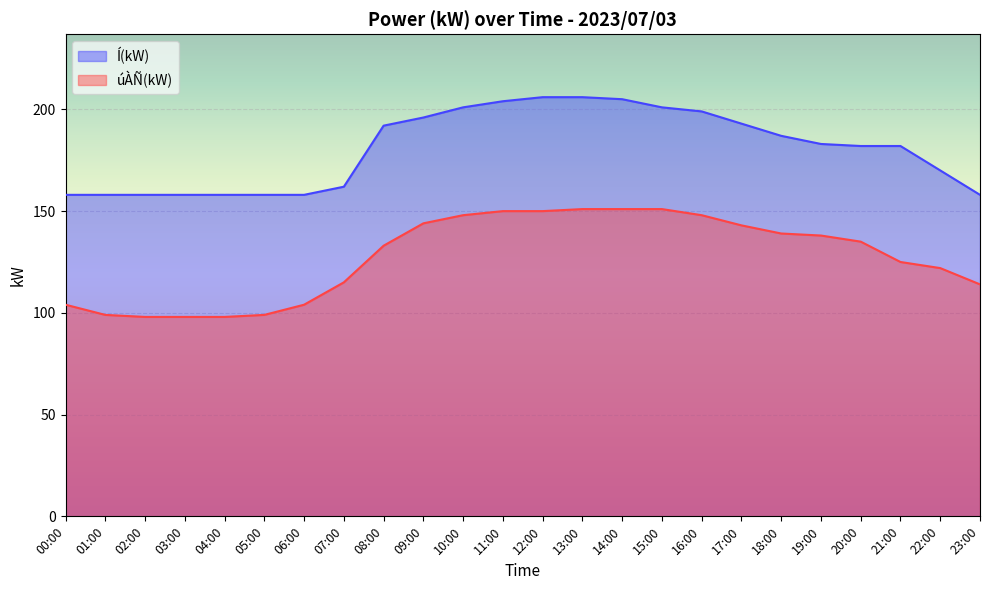

True or false: Í(kW) has more than 2 points higher than both neighbors.

False